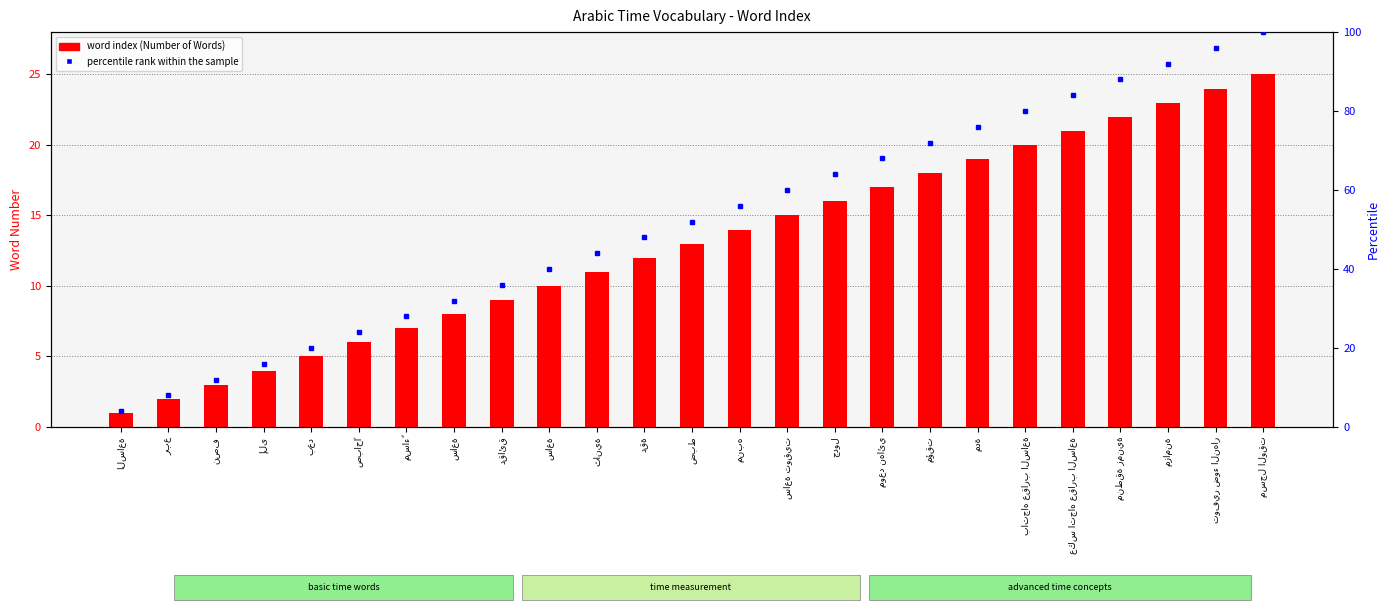

What is the total value across all series at ثانية?

55